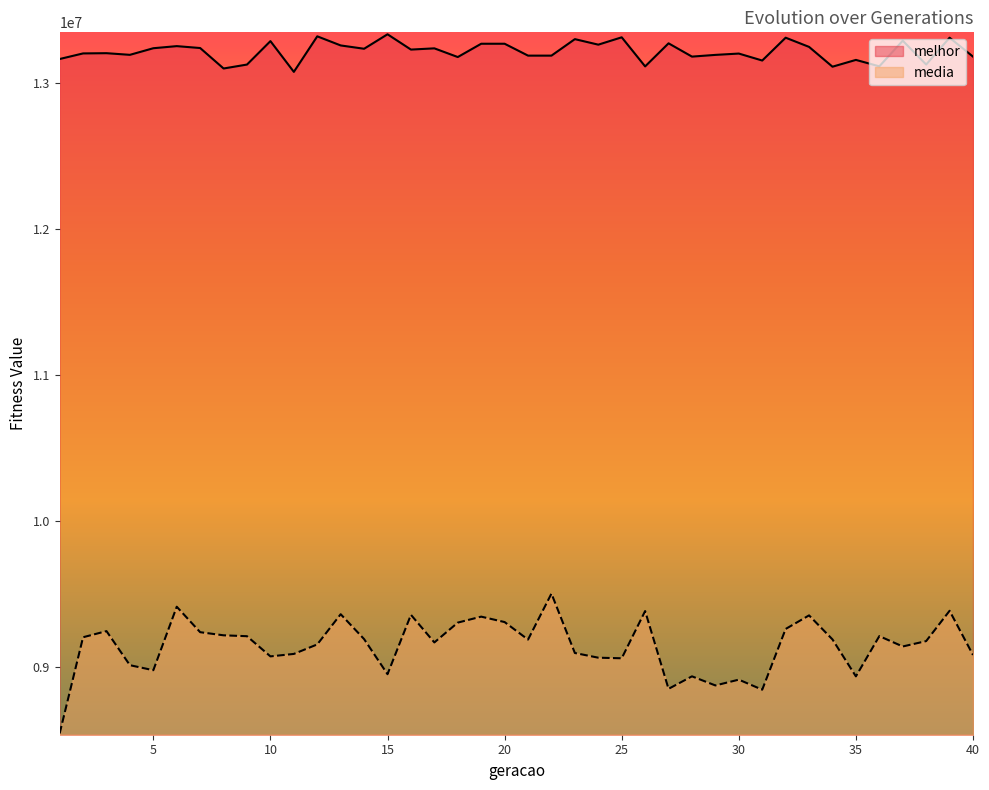

What is the difference between the melhor values at 25 and 40?

132341.0